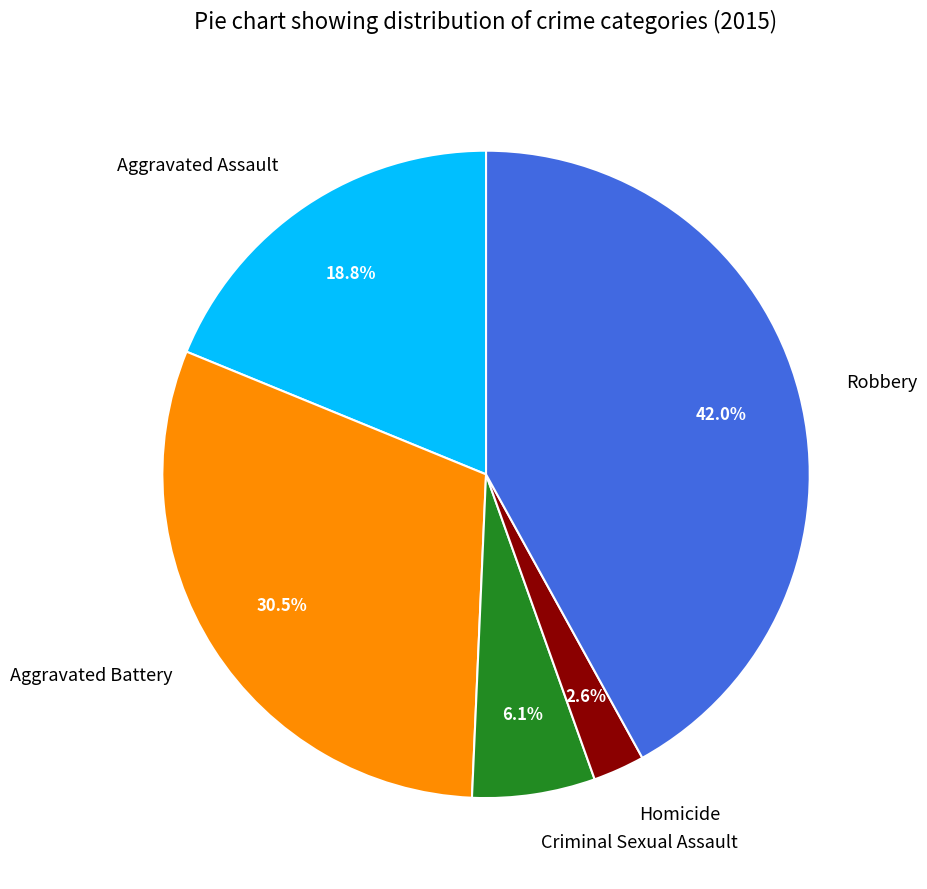

What portion of the pie excludes Robbery?

58.0%